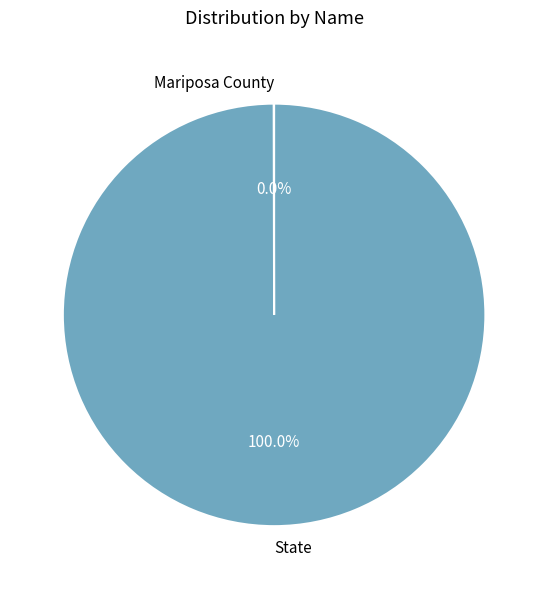

Which slice is the largest?

State